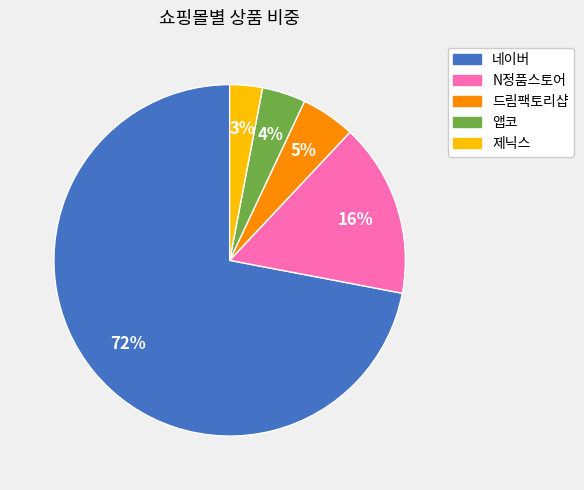

Is it true that N정품스토어 is 26% of the pie?

False